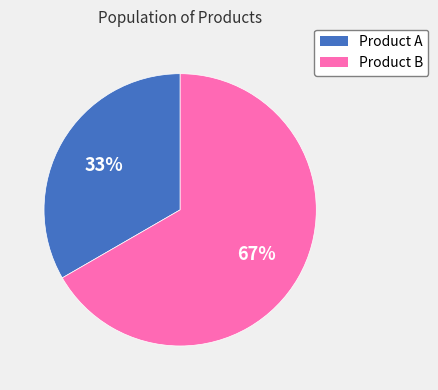

Which category has the biggest portion of the pie?

Product B